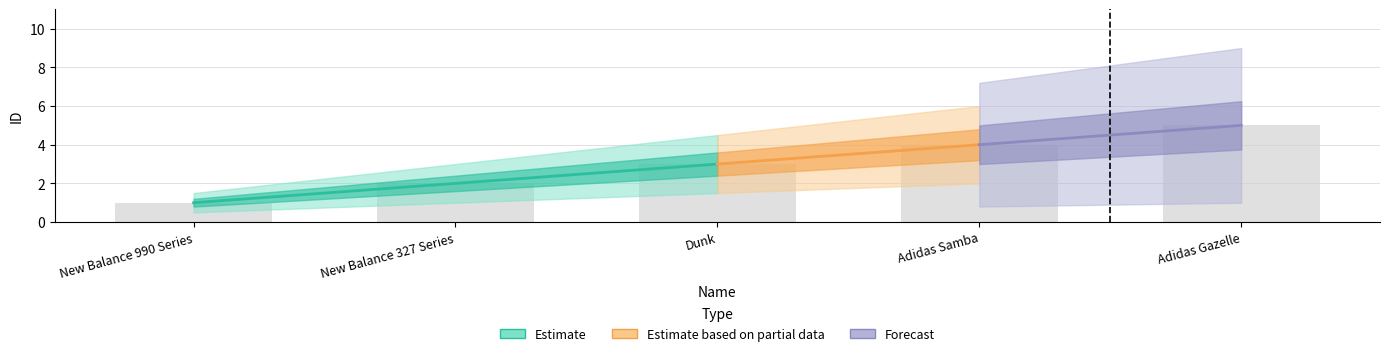

Reading left to right, list all the values displayed in this chart.

1	2	3	4	5